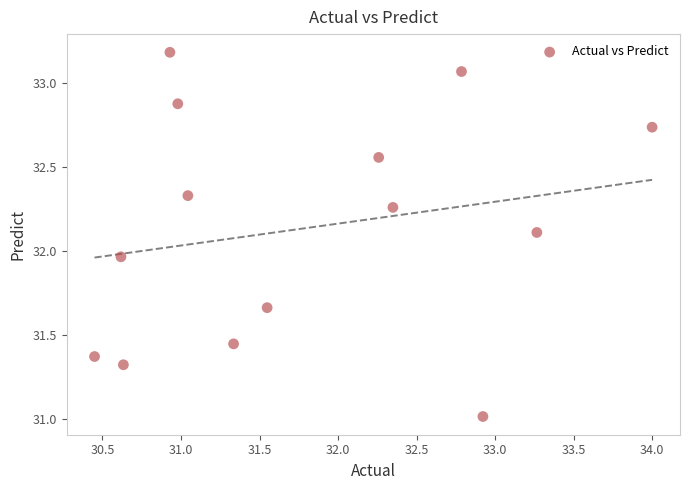

What is the range of Y values (max minus min)?

2.2